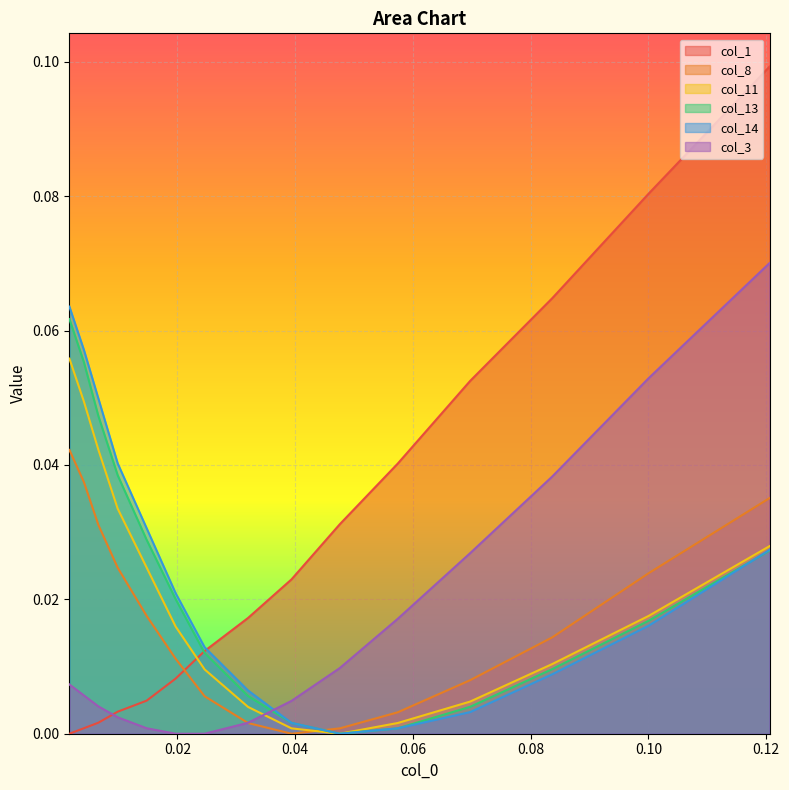

Which series has the largest total across all categories?

col_1